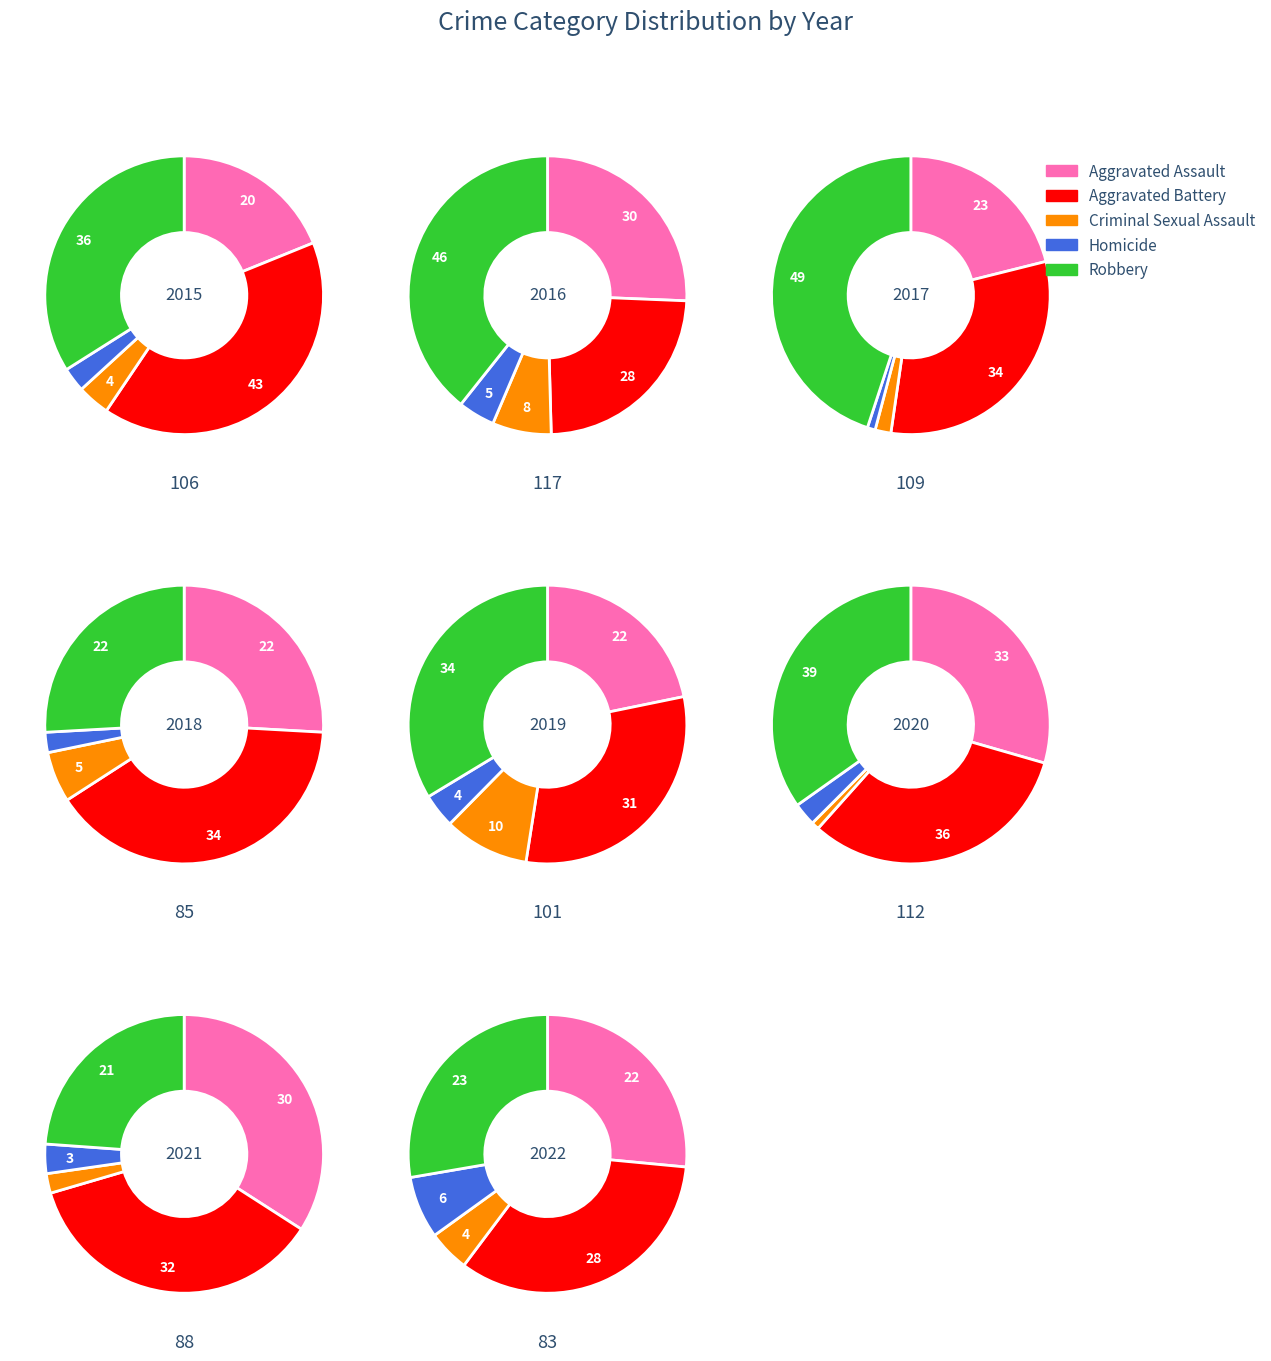

Rank the series by their maximum value, from highest to lowest.

Robbery, Aggravated Battery, Aggravated Assault, Criminal Sexual Assault, Homicide